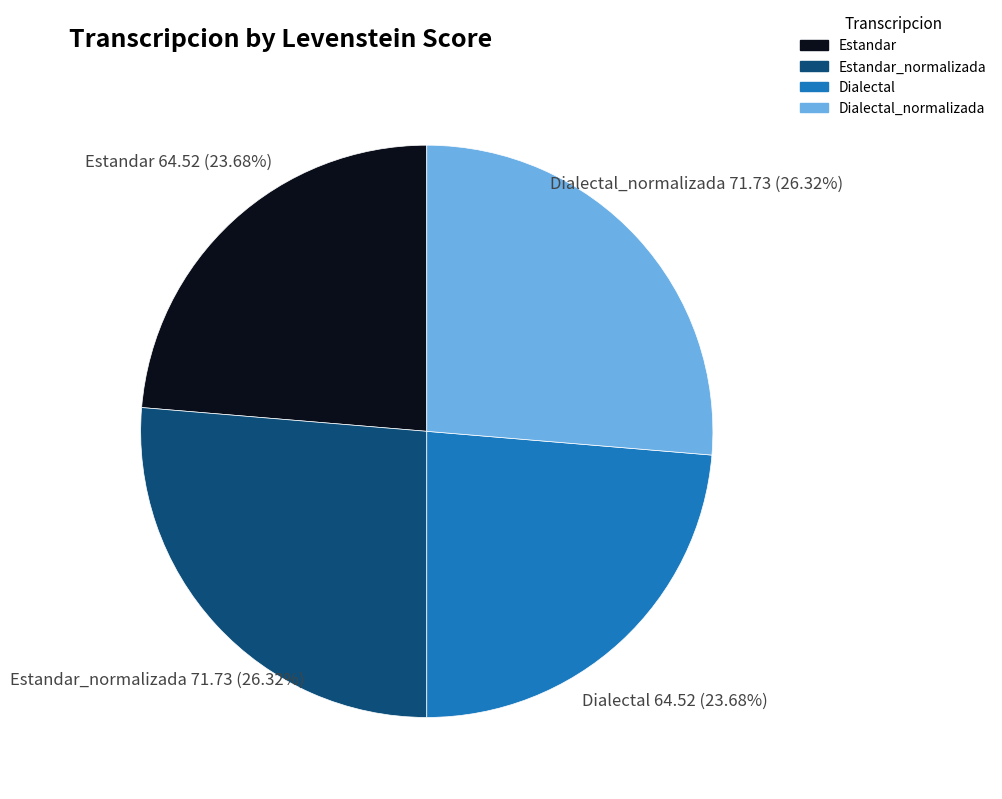

Count the number of slices in the pie.

4